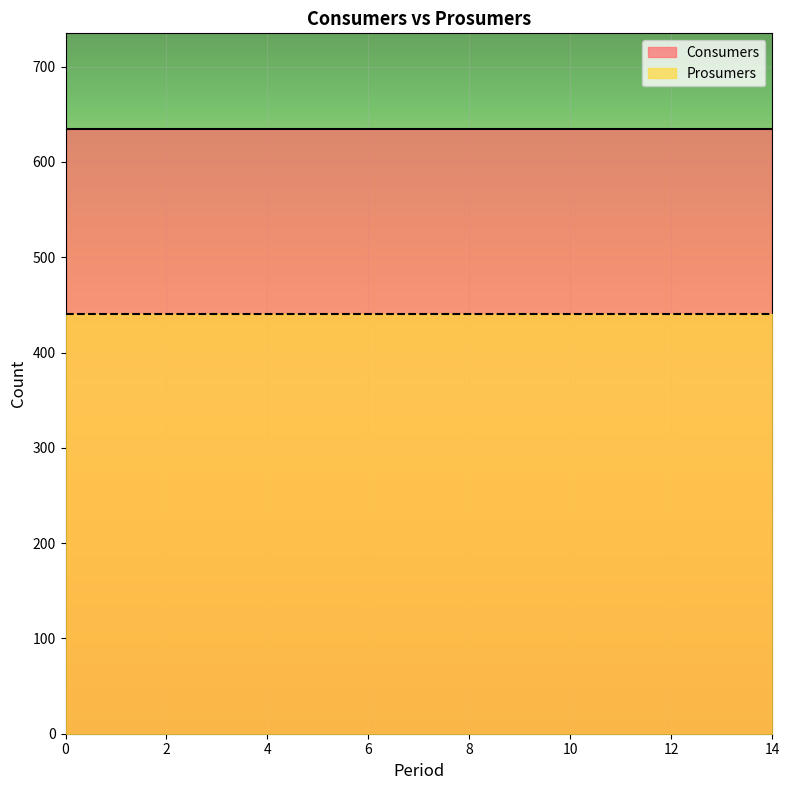

Which has a higher value, 8 or 11?

8